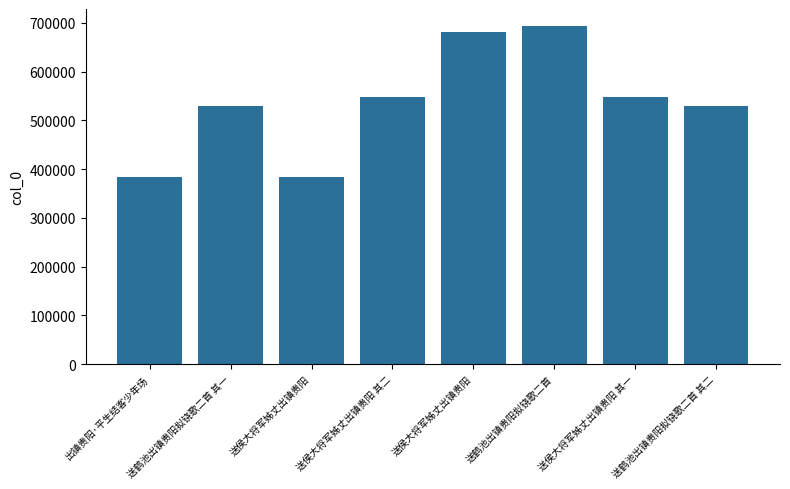

How many bars are there in total?

8